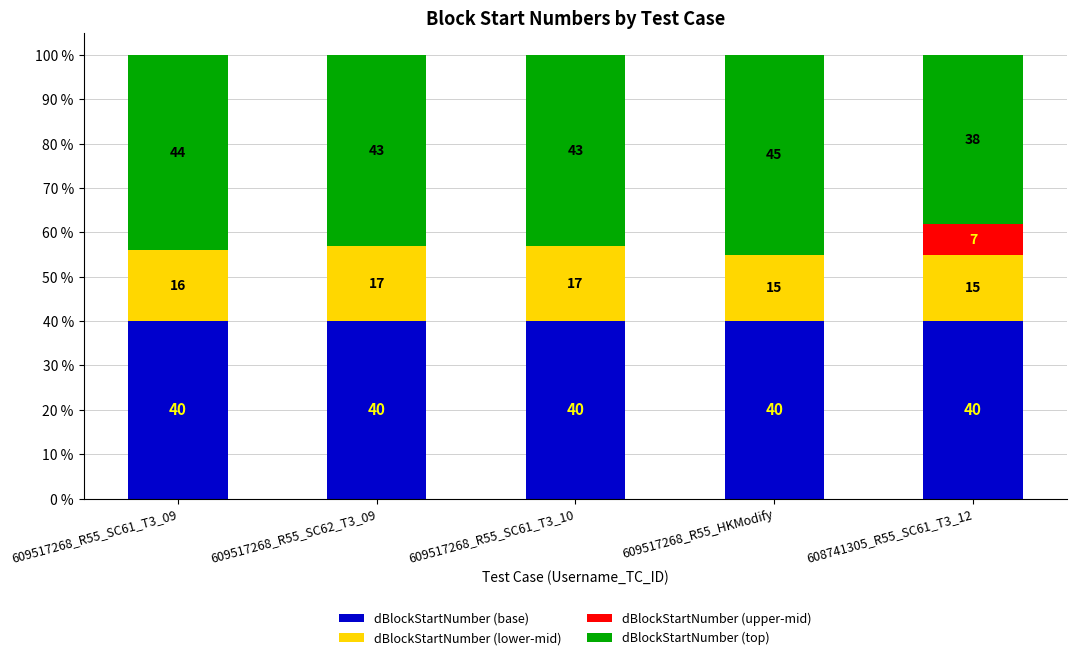

Reading right to left, what are the values for dBlockStartNumber (base)?

608741305_R55_SC61_T3_12=40.0	609517268_R55_HKModify=40.0	609517268_R55_SC61_T3_10=40.0	609517268_R55_SC62_T3_09=40.0	609517268_R55_SC61_T3_09=40.0